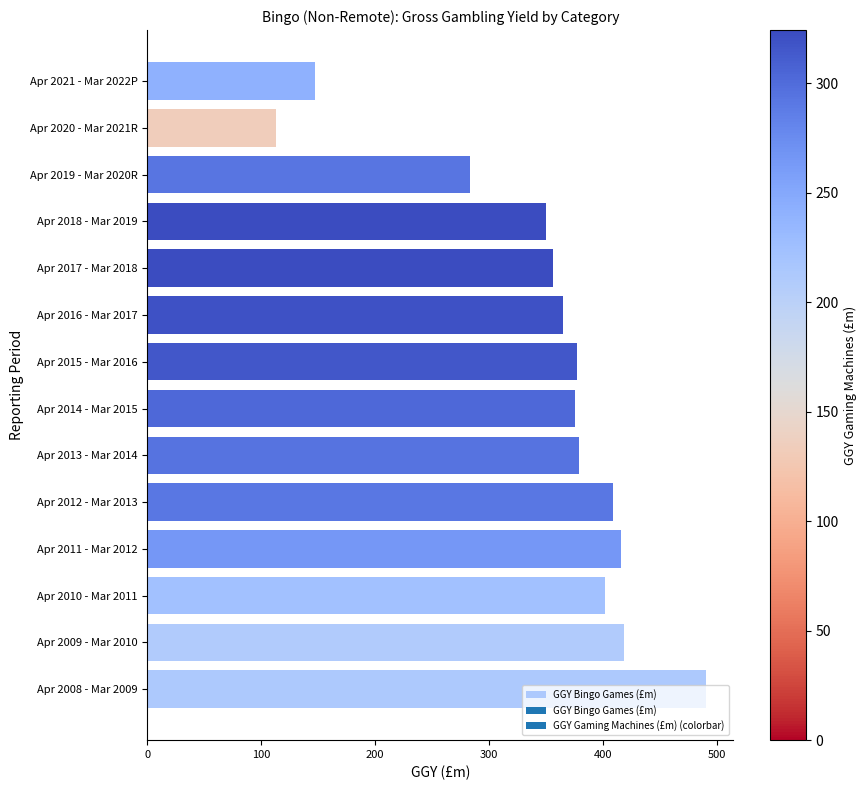

How many bars are there in total?

14